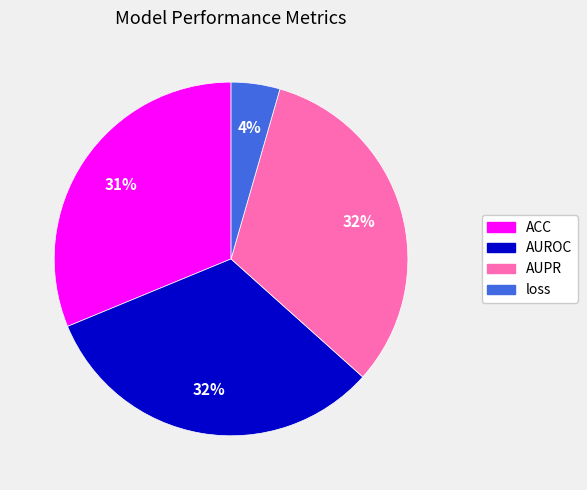

Is it true that AUROC is 47% of the pie?

False